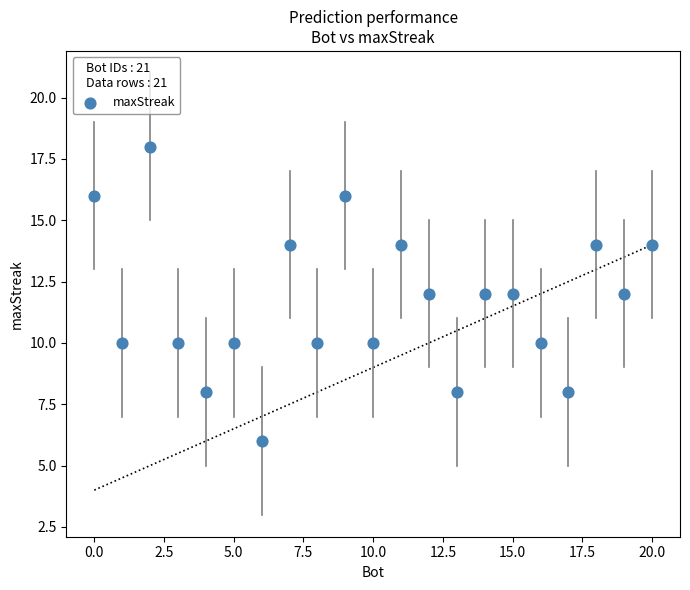

What is the range of X values (max minus min)?

20